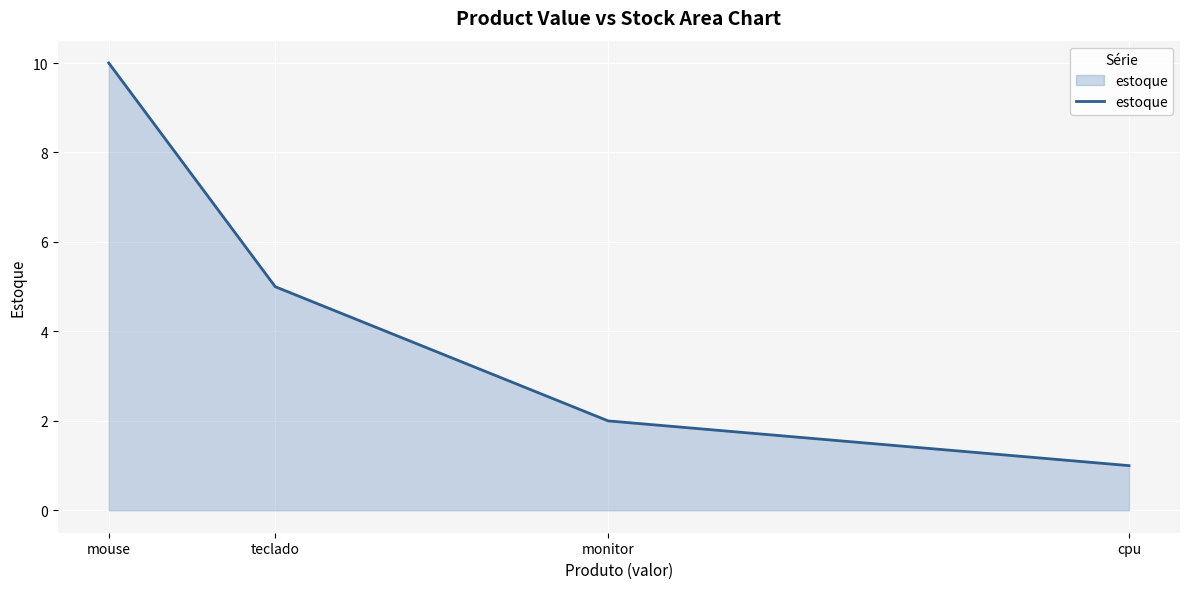

What is the smallest value displayed?

1